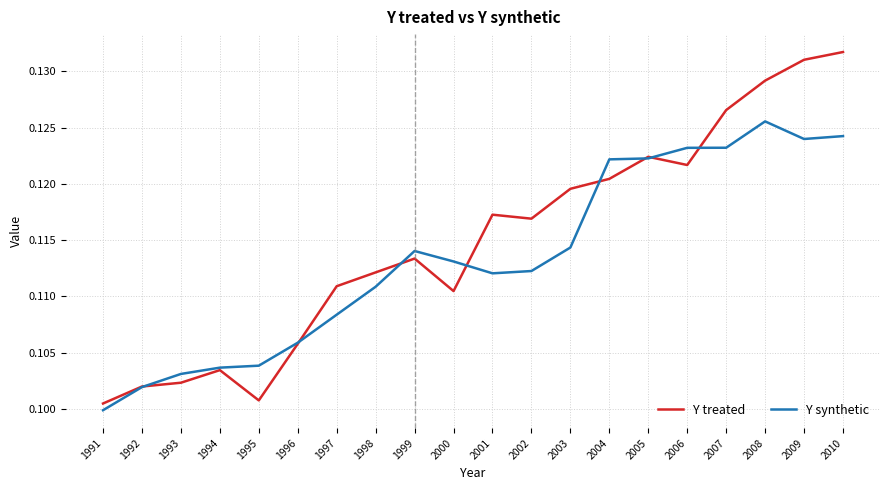

Is the value of Y synthetic at 1995 greater than the value of Y treated at 1991?

Yes